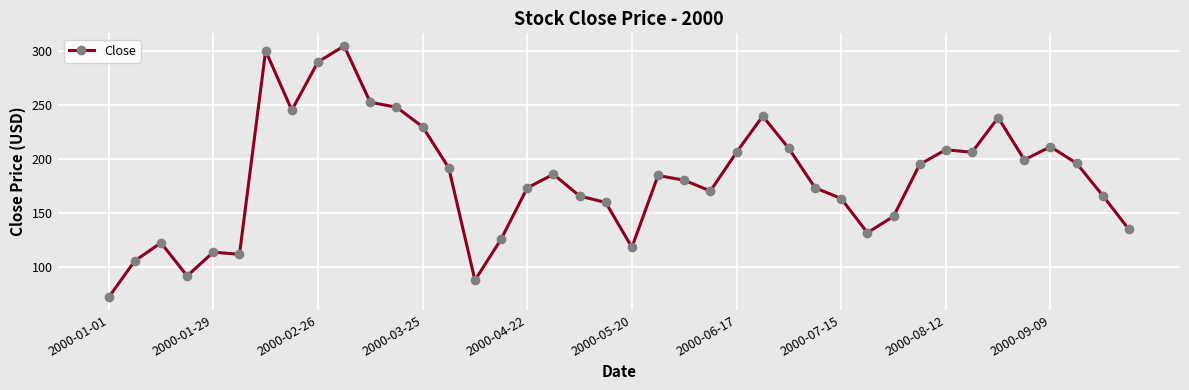

What is the value of the 27th point from the left?

210.0